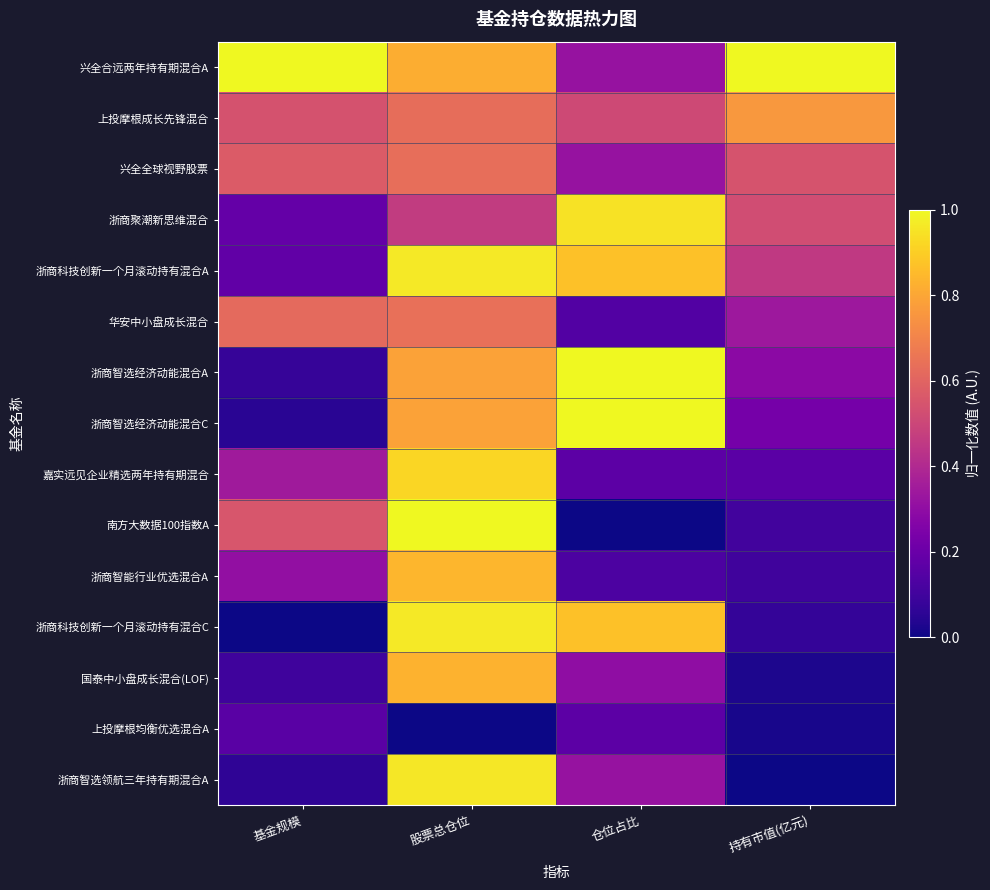

Which label corresponds to the largest value in the chart?

基金规模